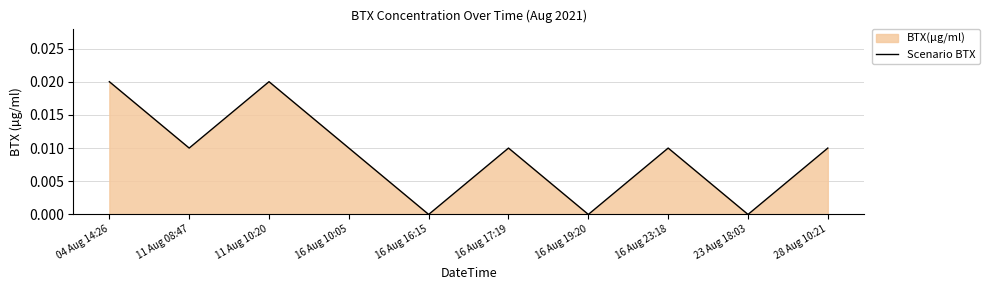

Where is the first local maximum?

11 Aug 10:20